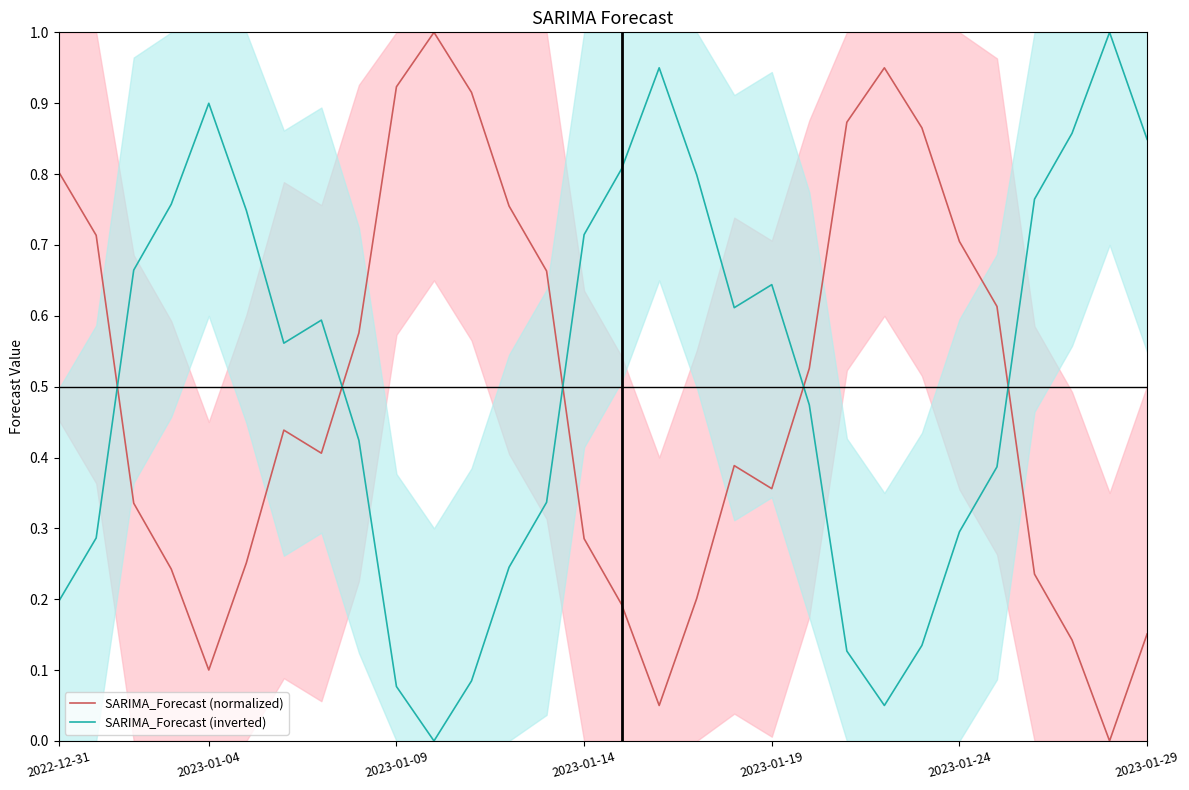

Is it true that SARIMA_Forecast (normalized) equals 0.3 at 2023-01-09?

False